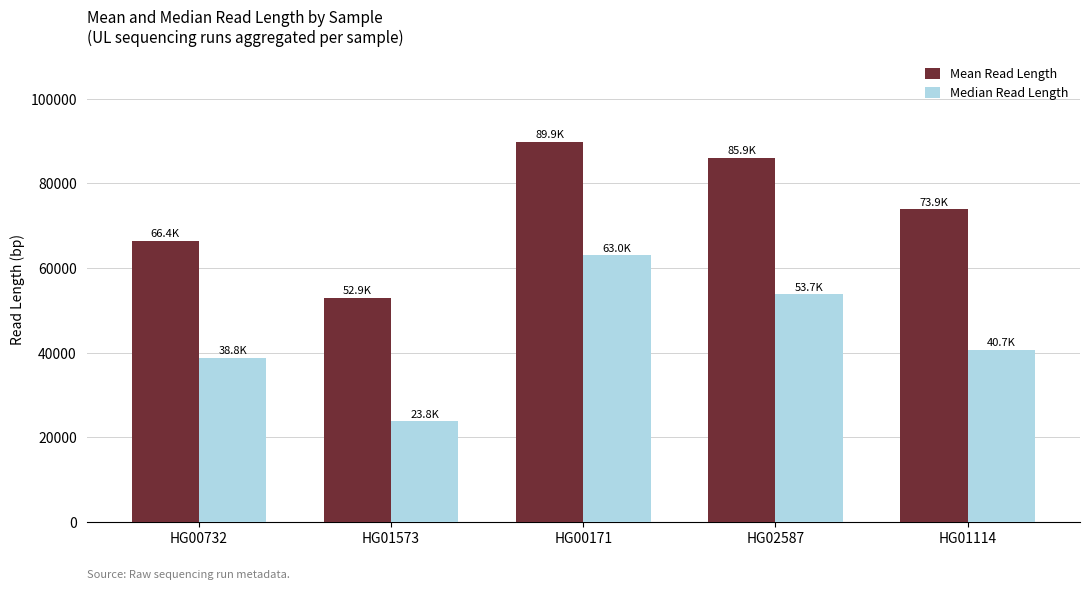

The value of Mean Read Length at HG00732 is 66412.5. True or false?

True